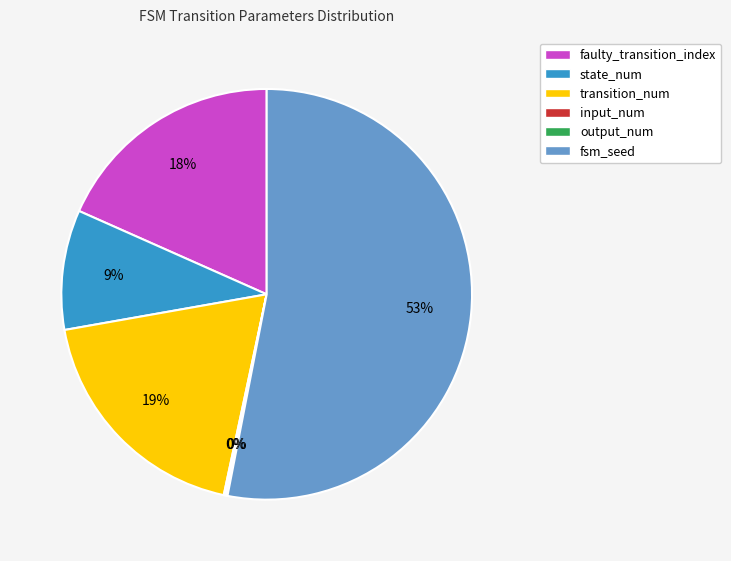

Is it true that state_num is 15% of the pie?

False